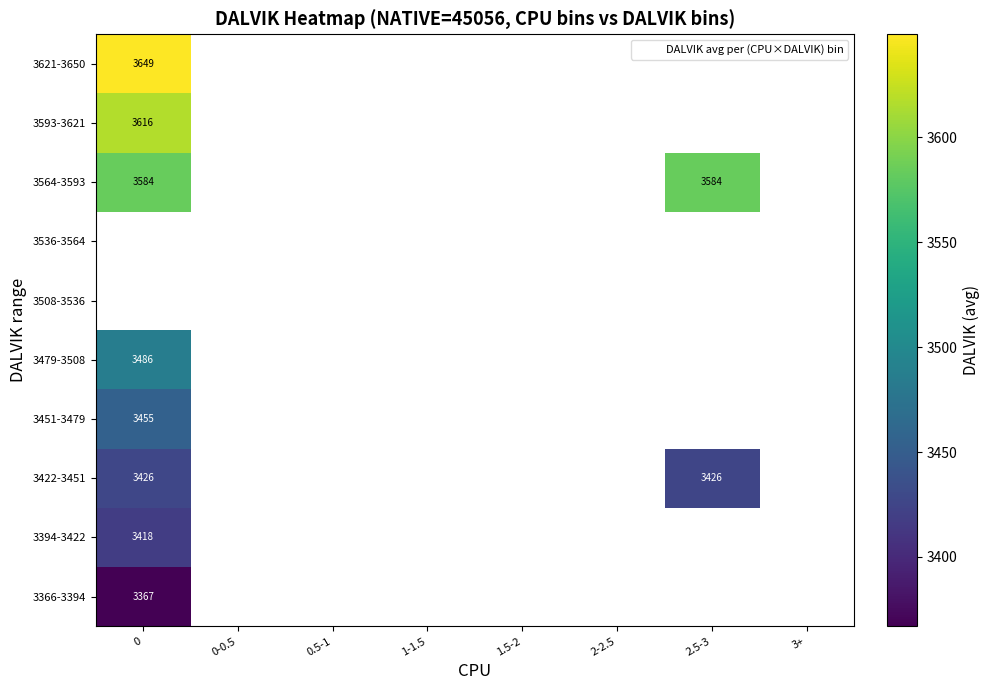

What is the greatest value displayed?

3649.0